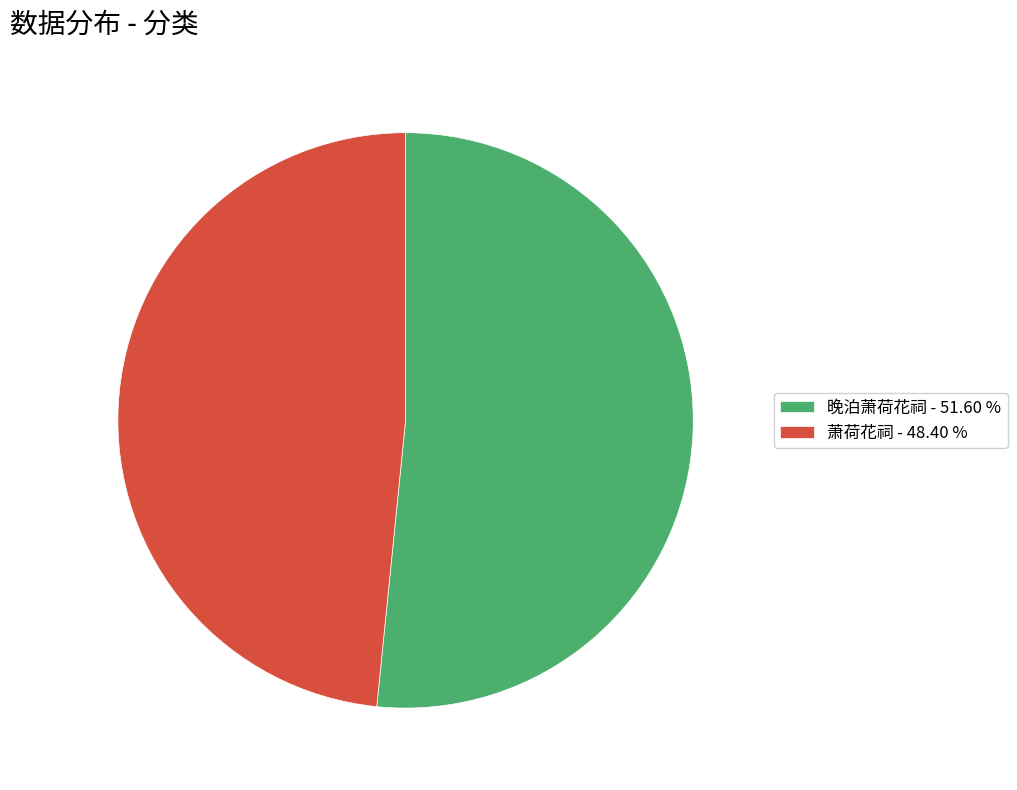

How many slices are in this pie chart?

2